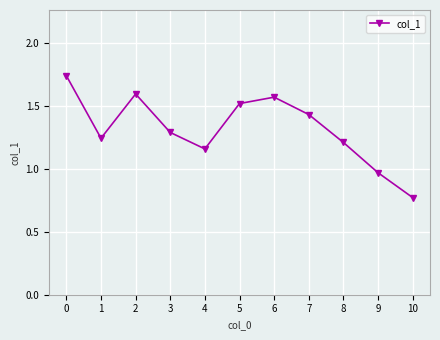

List the labels in order of value, largest first.

0, 2, 6, 5, 7, 3, 1, 8, 4, 9, 10